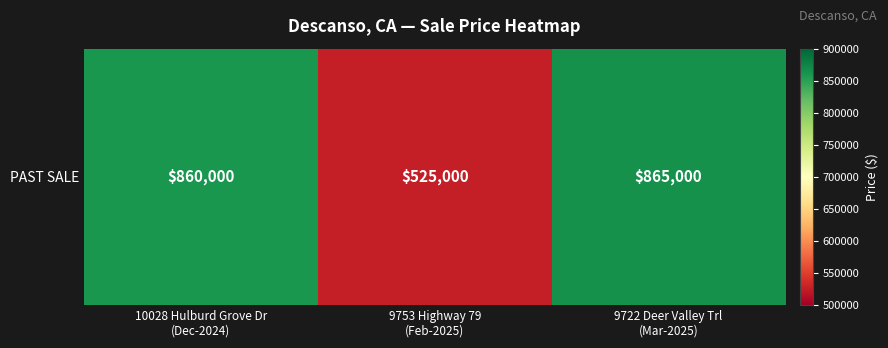

What is the change in value from 10028 Hulburd Grove Dr
(Dec-2024) to 9722 Deer Valley Trl
(Mar-2025)?

+5000